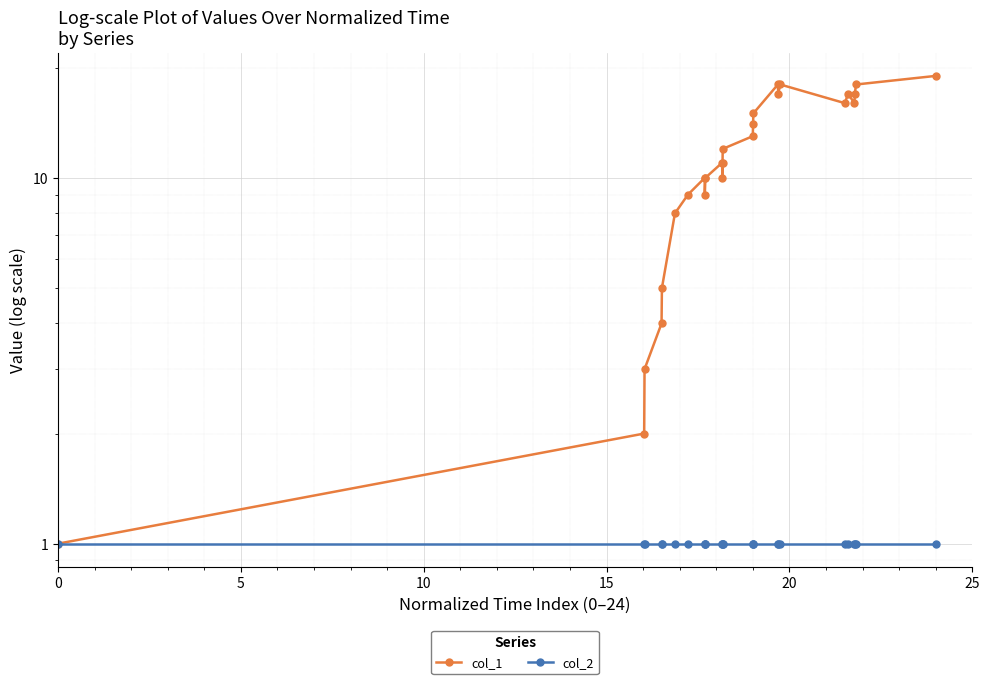

What is the difference between the maximum and minimum values in the col_1 series?

18